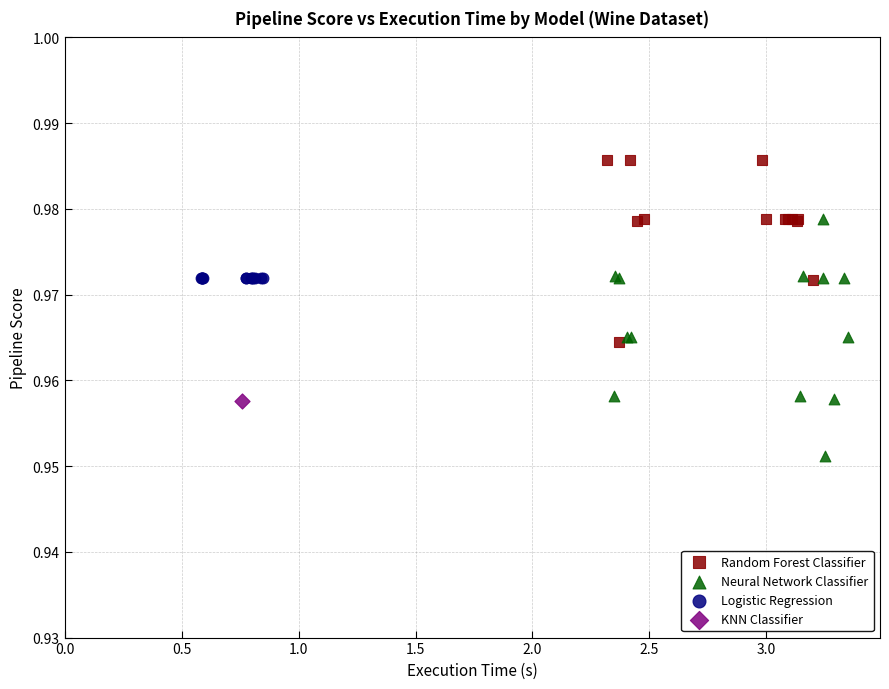

Which series contains the lowest Y value?

Neural Network Classifier